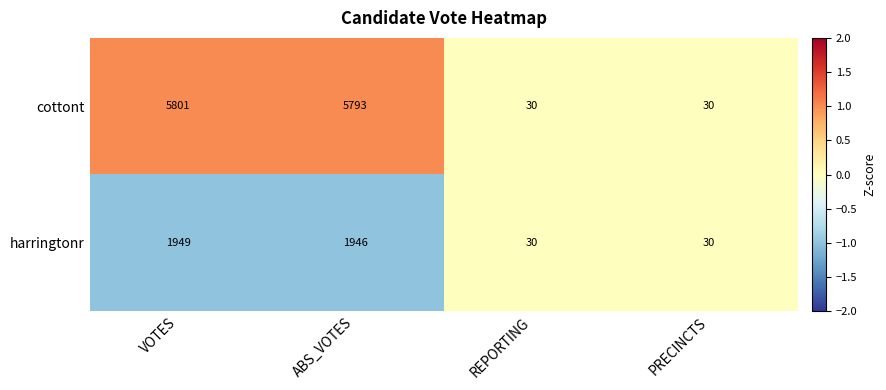

Reading left to right, transcribe all the data shown in this chart.

cottont: 5801	5793	30	30
harringtonr: 1949	1946	30	30